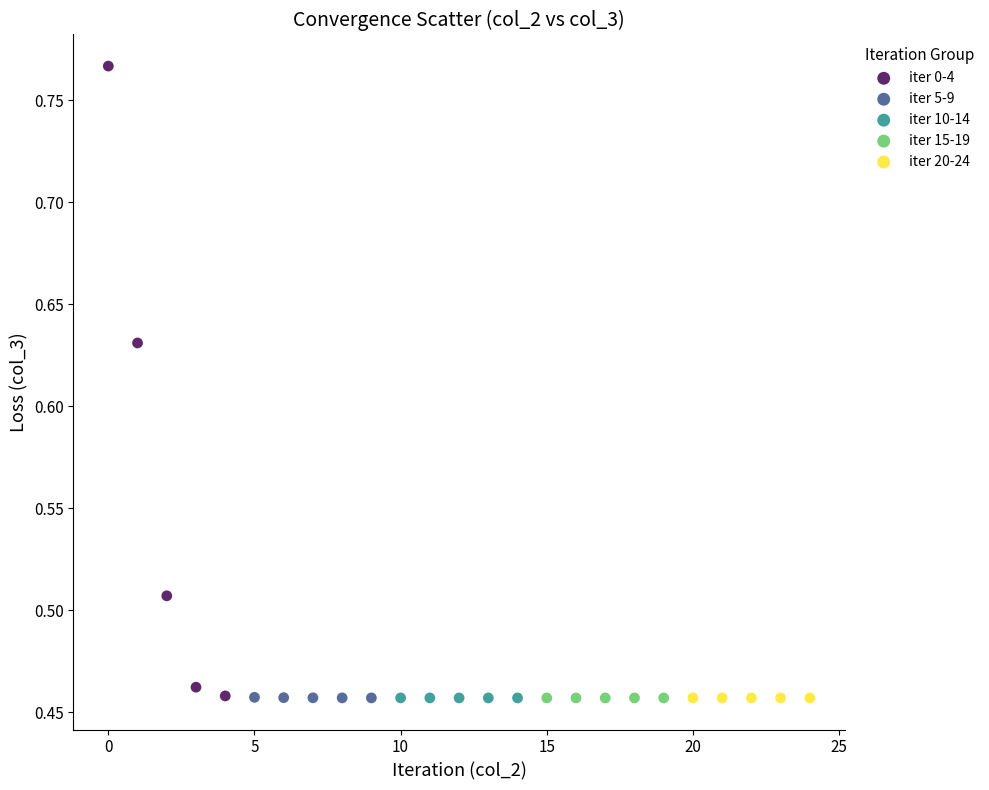

Which series has the widest spread of Y values?

iter 0-4